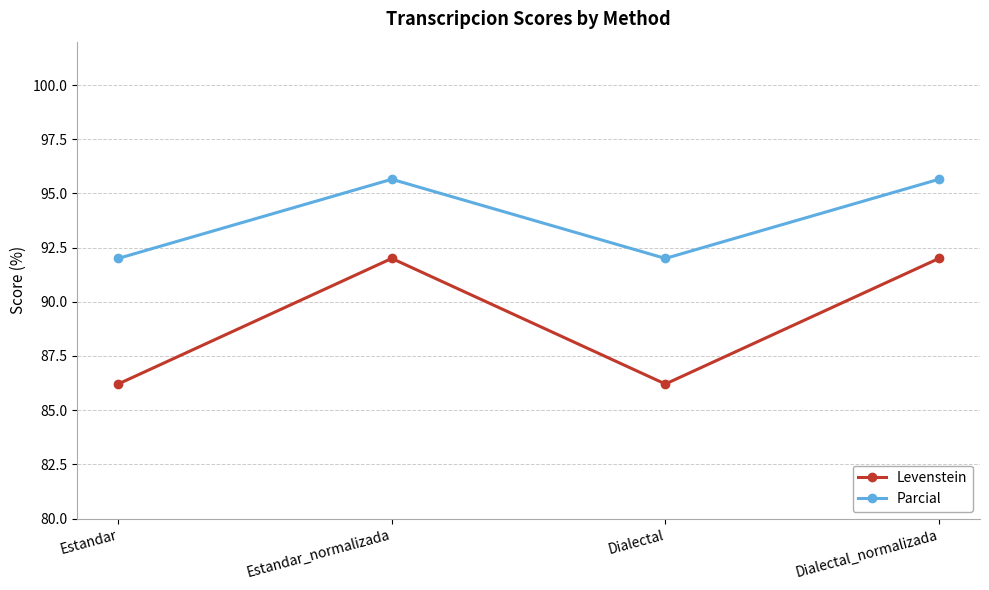

At how many categories does at least one series exceed 89?

4